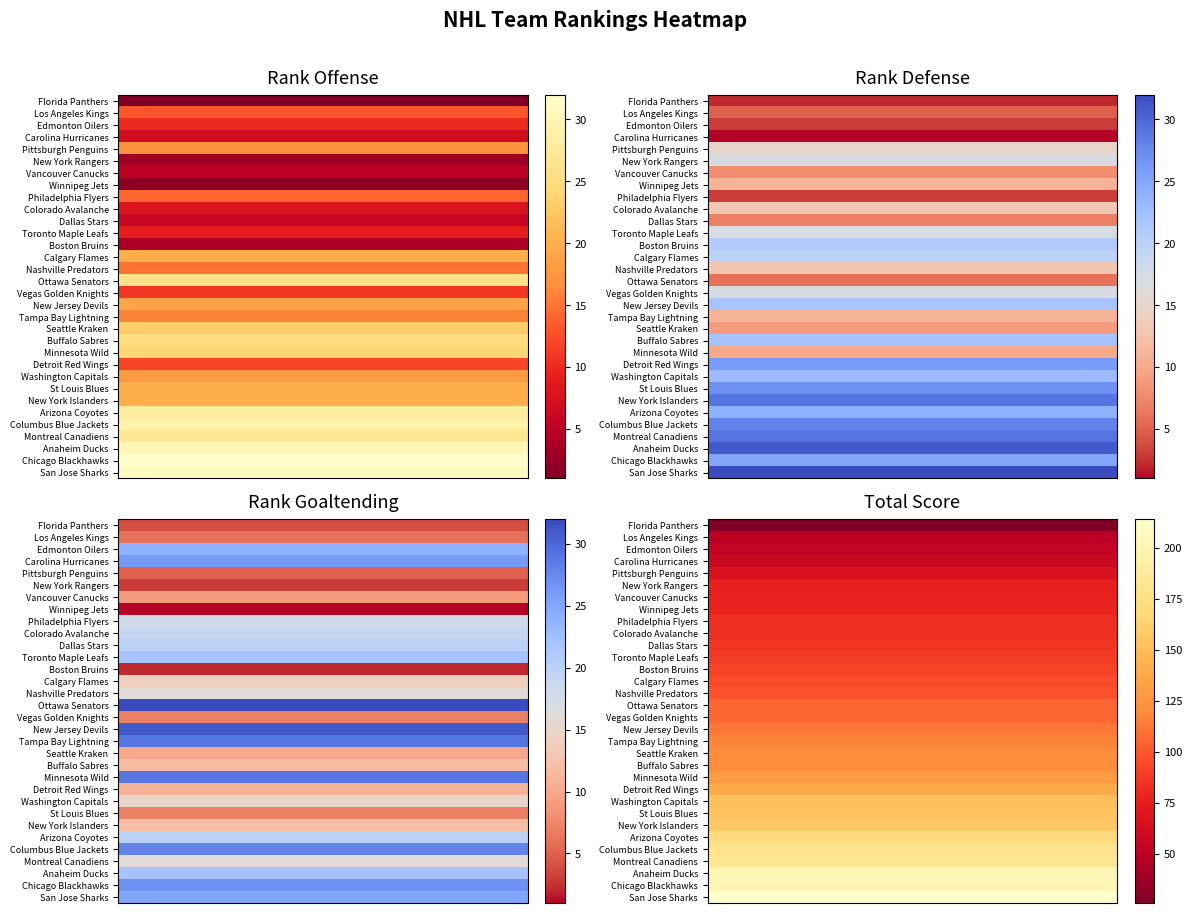

At 14, list the series in order from largest to smallest.

total_score, goaltending, offense, defense